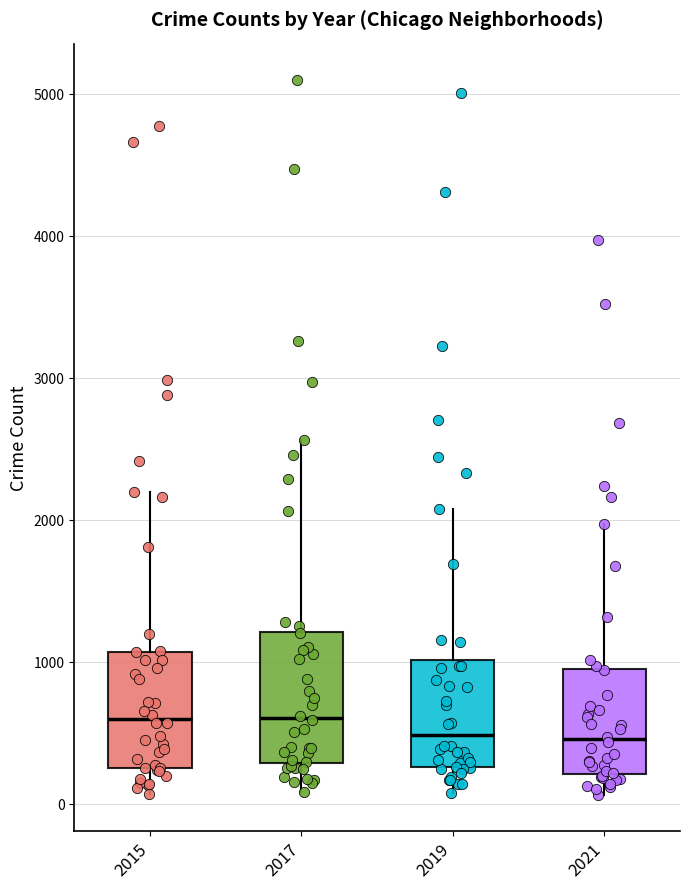

Reading left to right, read every box against the y-axis: the position of its median line, the range the box covers, and the ends of its whiskers. The values are not printed on the chart, so give them approximately, as read against the axis.

2015: median 600, box 300 to 1100, whiskers 100 to 2200
2017: median 600, box 300 to 1200, whiskers 100 to 2600
2019: median 500, box 300 to 1000, whiskers 100 to 2100
2021: median 500, box 200 to 900, whiskers 100 to 2000